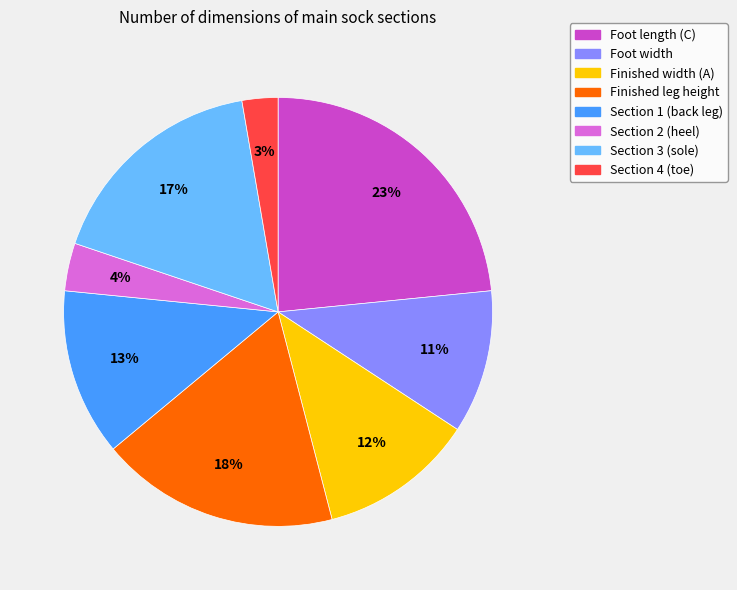

To the nearest percent, what is the average slice percentage?

12%